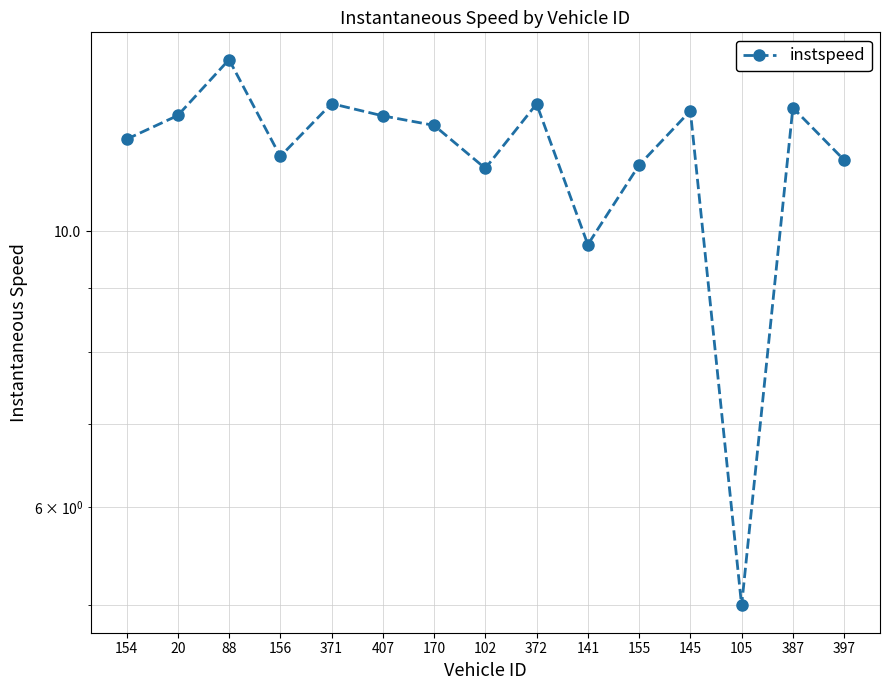

What is the minimum value shown in the chart?

5.0